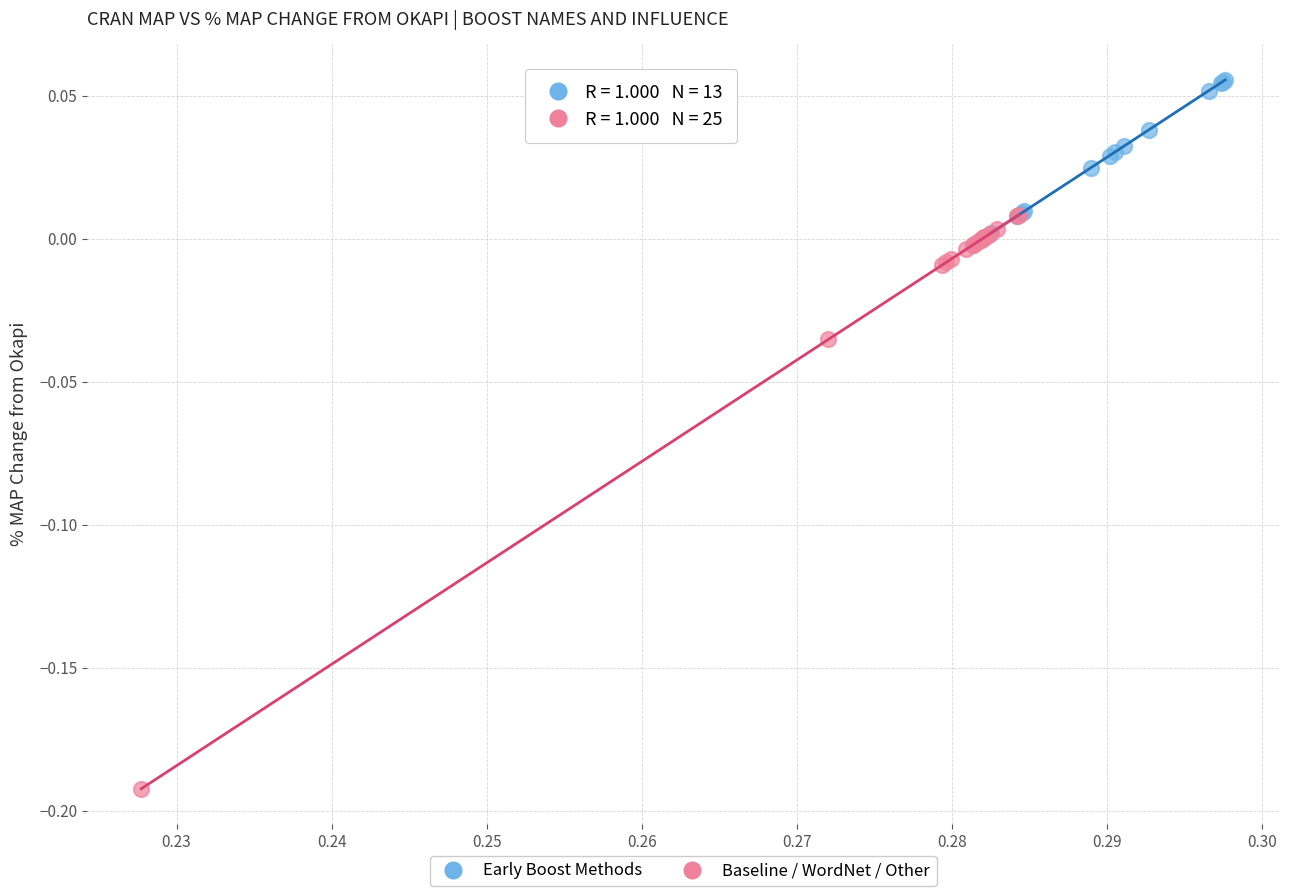

Which series reaches the maximum Y coordinate?

Early Boost Methods